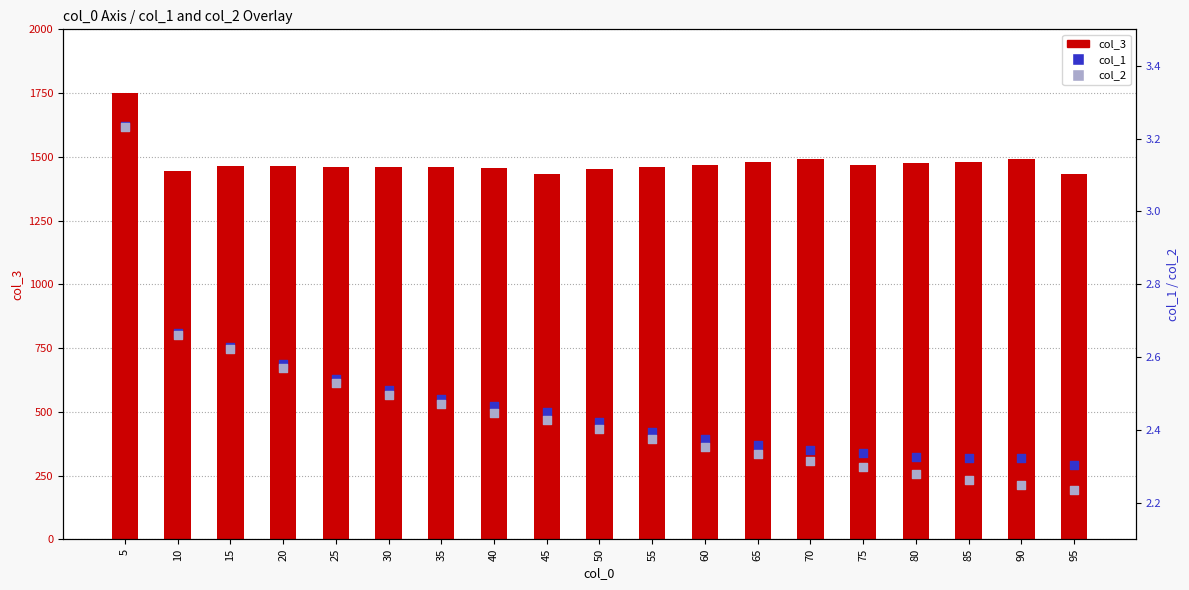

Which series has the largest total across all categories?

col_3